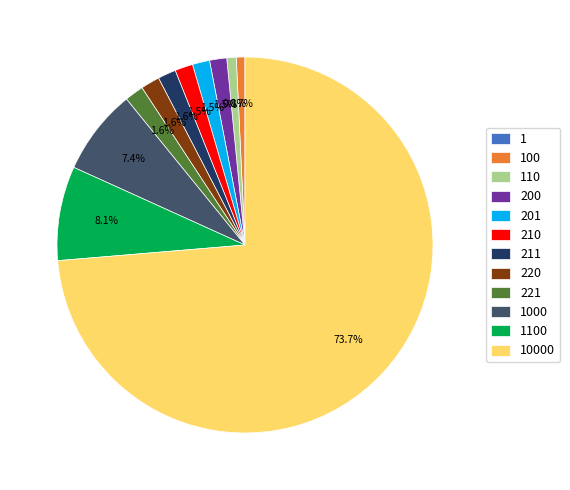

Does any single category account for the majority?

Yes